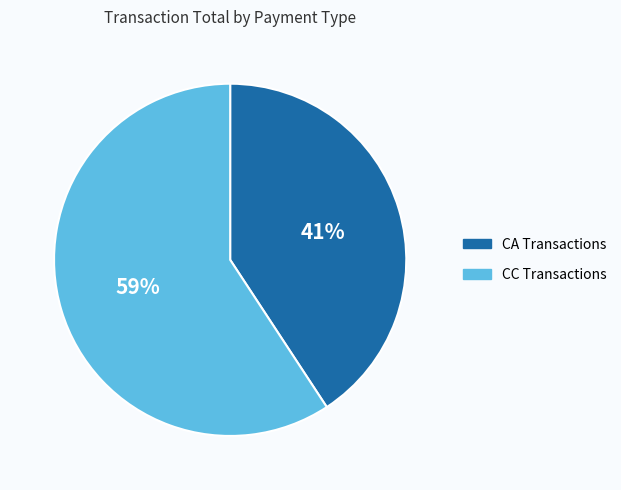

How many slices are in this pie chart?

2